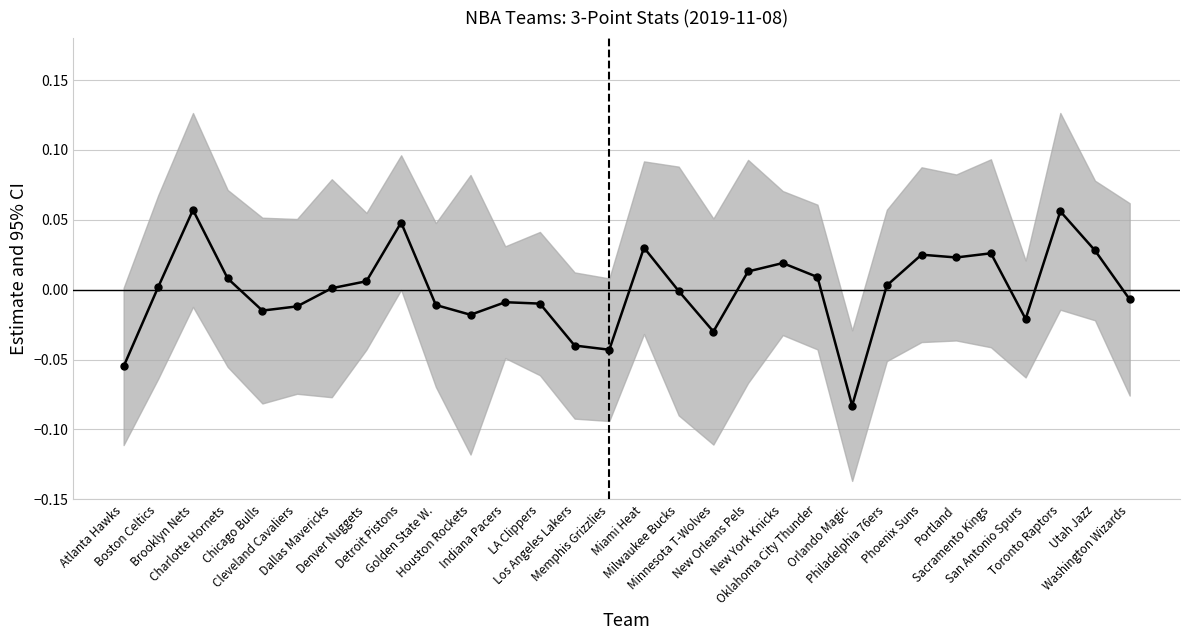

What is the smallest value displayed?

-0.1